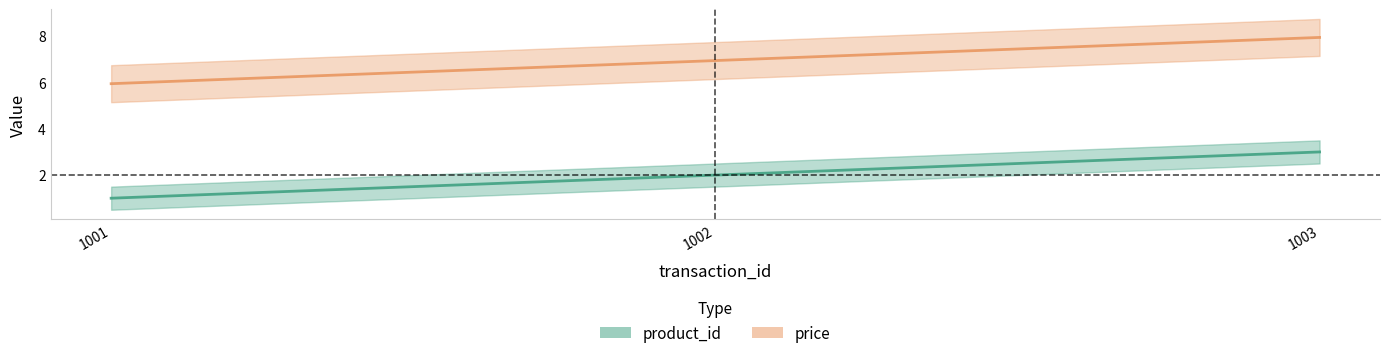

Which series changed the most between 1001 and 1003?

product_id